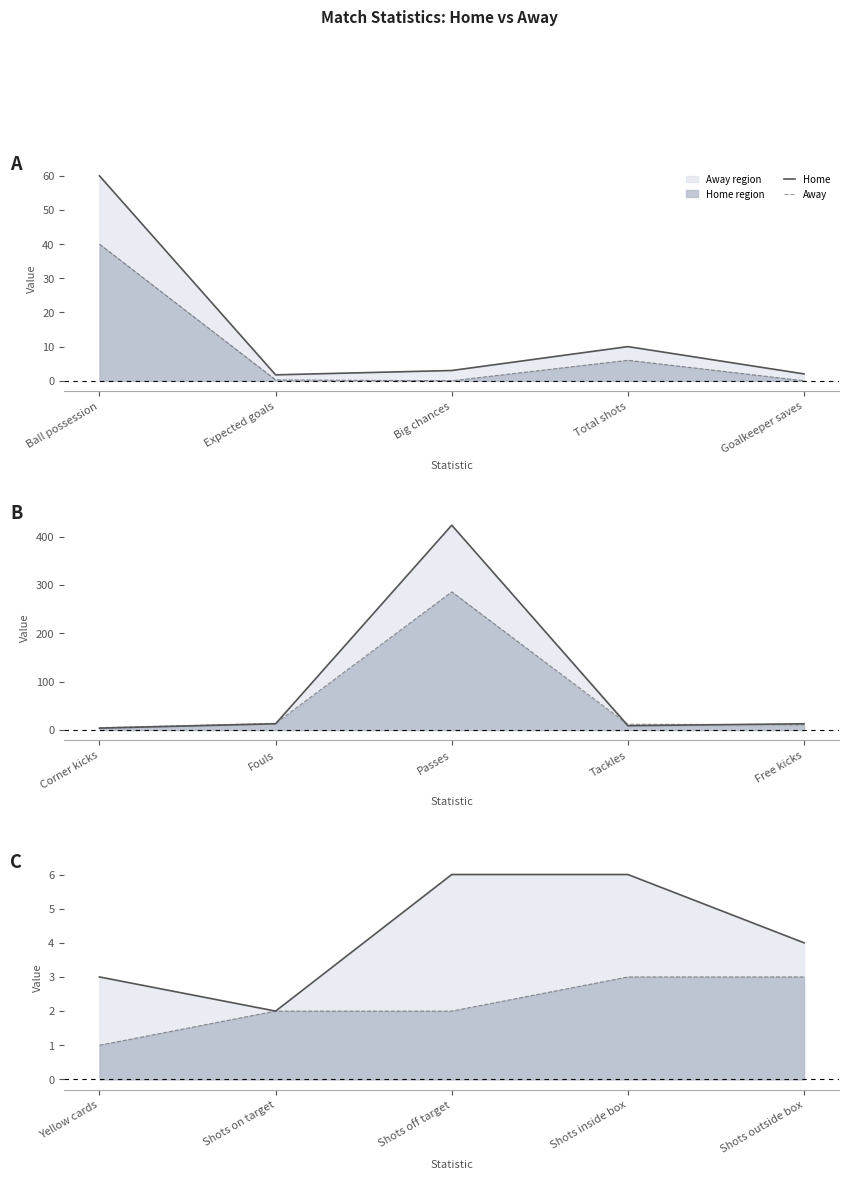

True or false: Away has a value of 1 at Shots inside box.

False